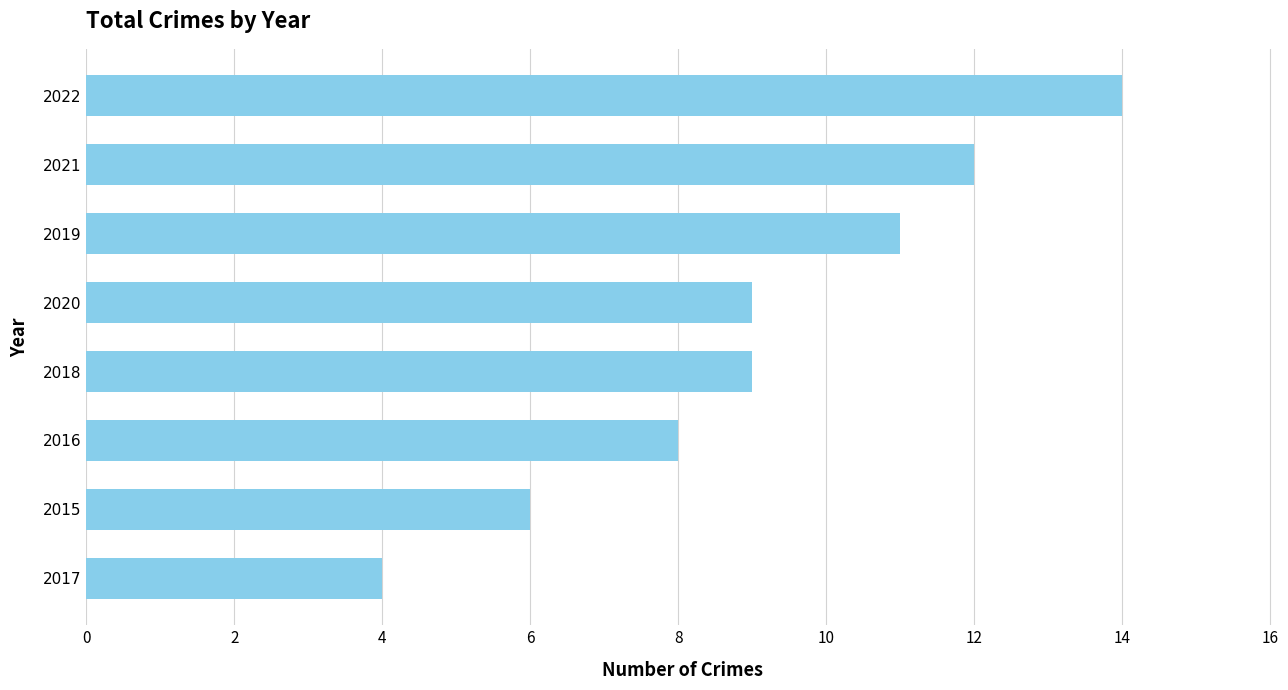

Are the bars grouped side by side (vs. stacked)?

No